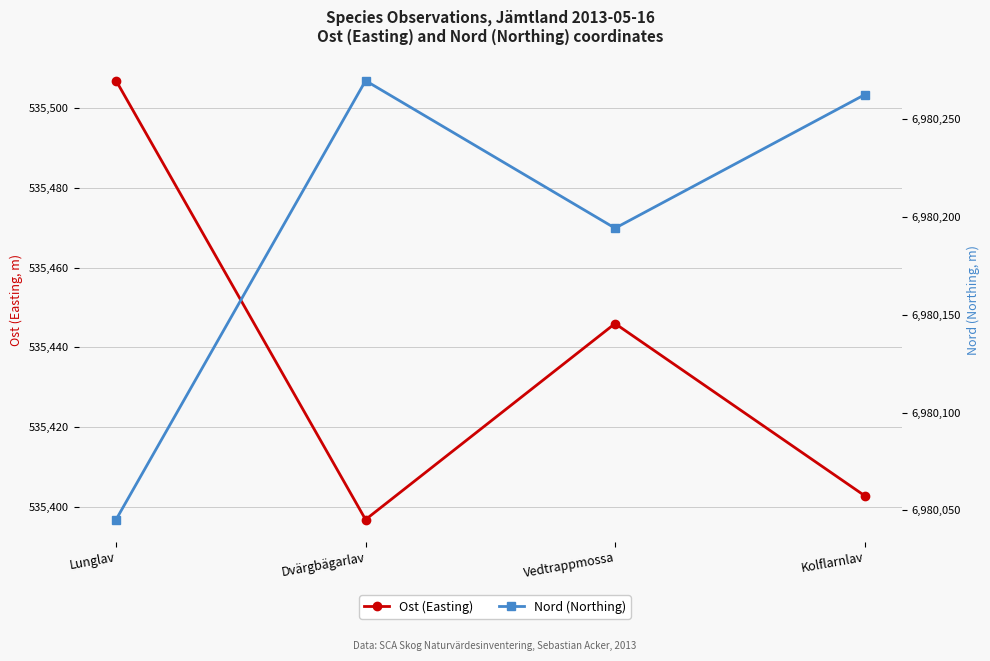

Which series has the largest total across all categories?

Nord (Northing)